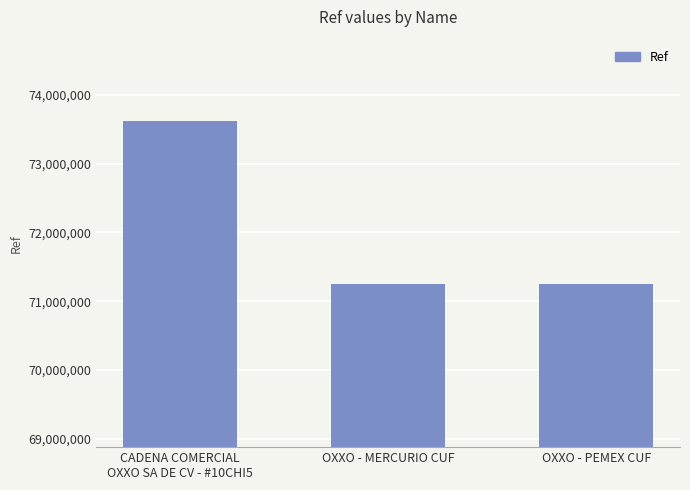

Read the value at OXXO - PEMEX CUF.

71248532